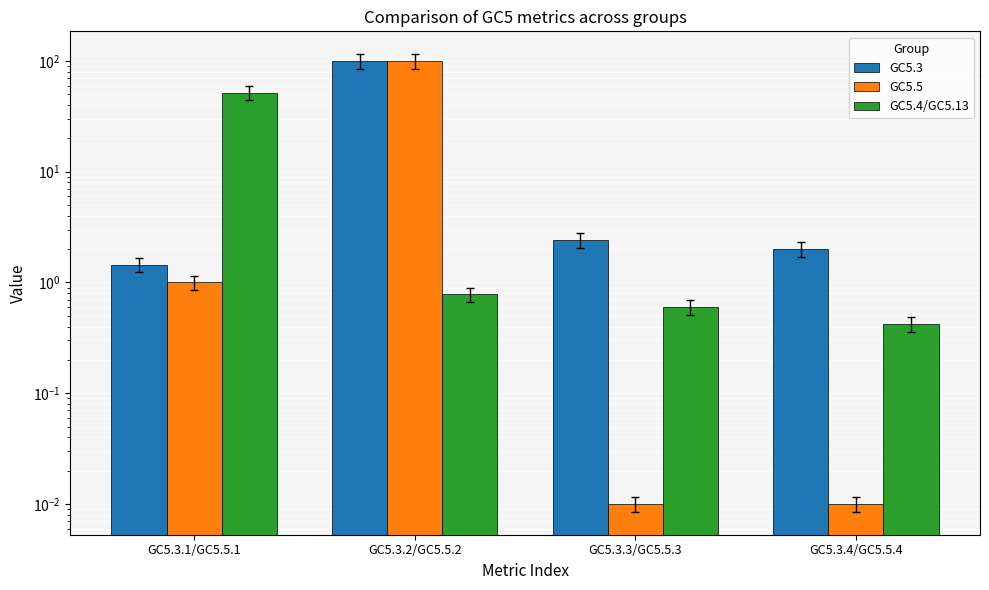

What is the label of the 2nd bar from the right?

GC5.3.3/GC5.5.3